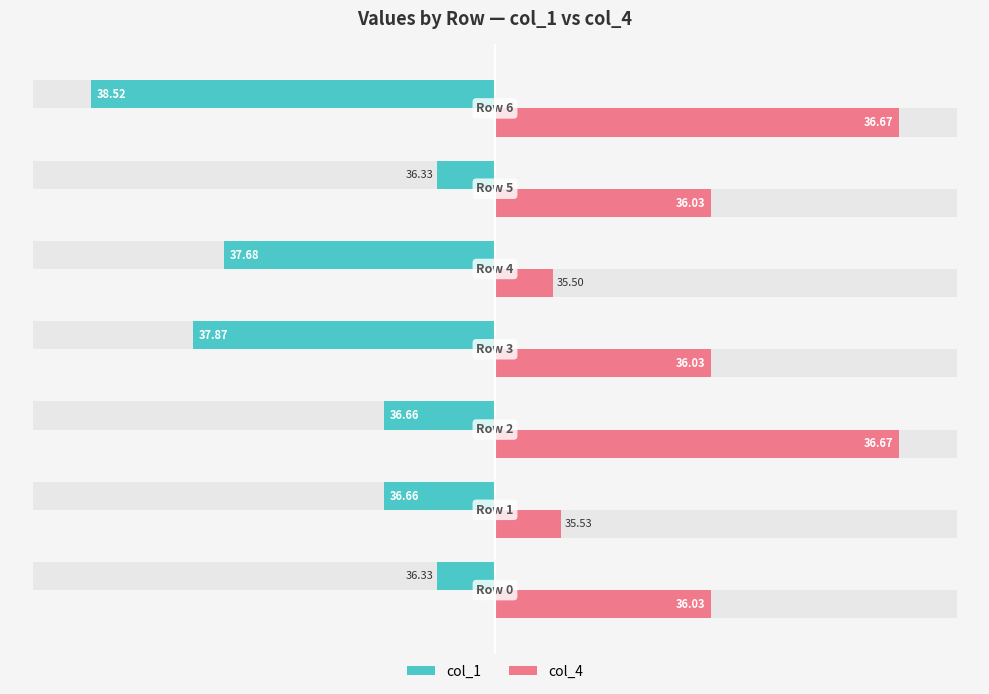

True or false: col_4 has a value of 32.9 at 3.

False